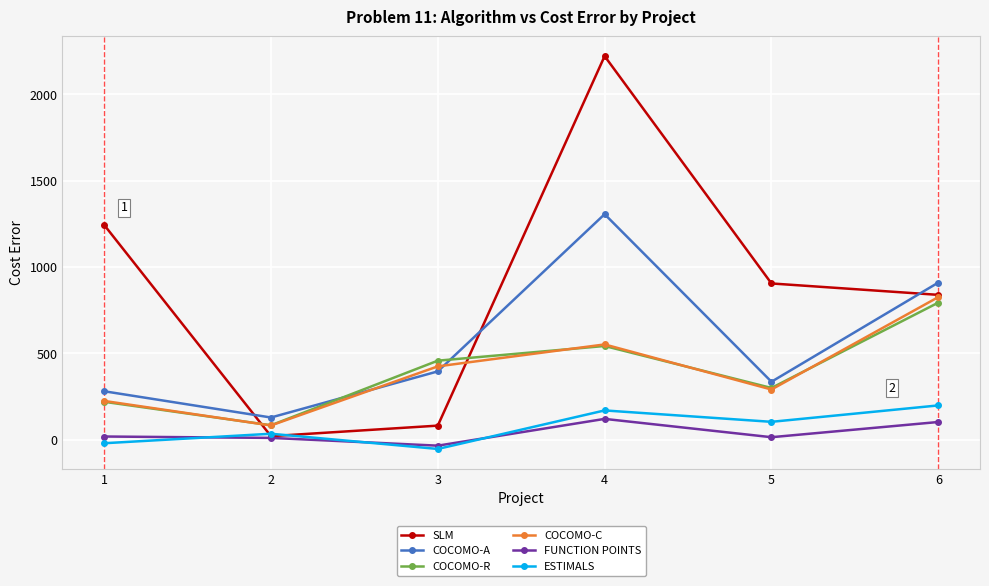

What is the difference between the maximum and minimum values in the COCOMO-C series?

743